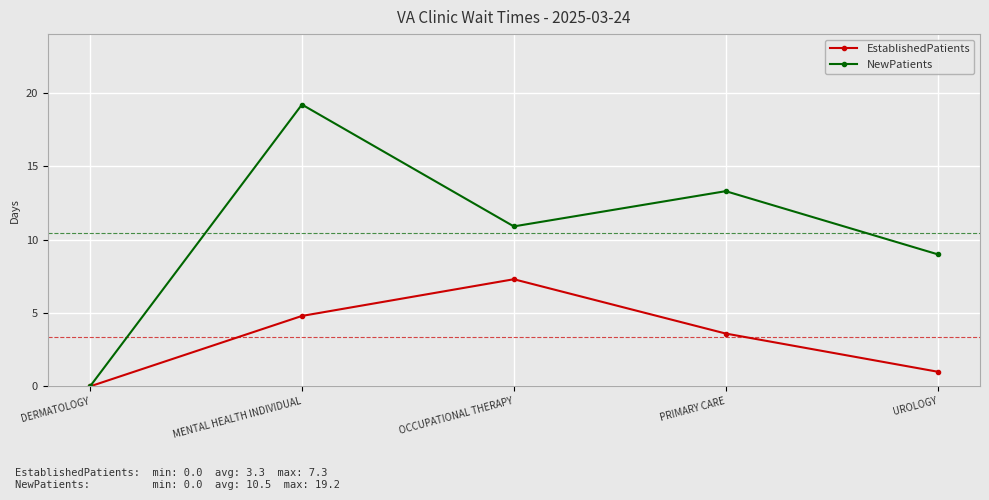

Reading left to right, list all the values displayed in this chart.

EstablishedPatients: DERMATOLOGY=0.0	MENTAL HEALTH INDIVIDUAL=4.8	OCCUPATIONAL THERAPY=7.3	PRIMARY CARE=3.6	UROLOGY=1.0
NewPatients: DERMATOLOGY=0.0	MENTAL HEALTH INDIVIDUAL=19.2	OCCUPATIONAL THERAPY=10.9	PRIMARY CARE=13.3	UROLOGY=9.0